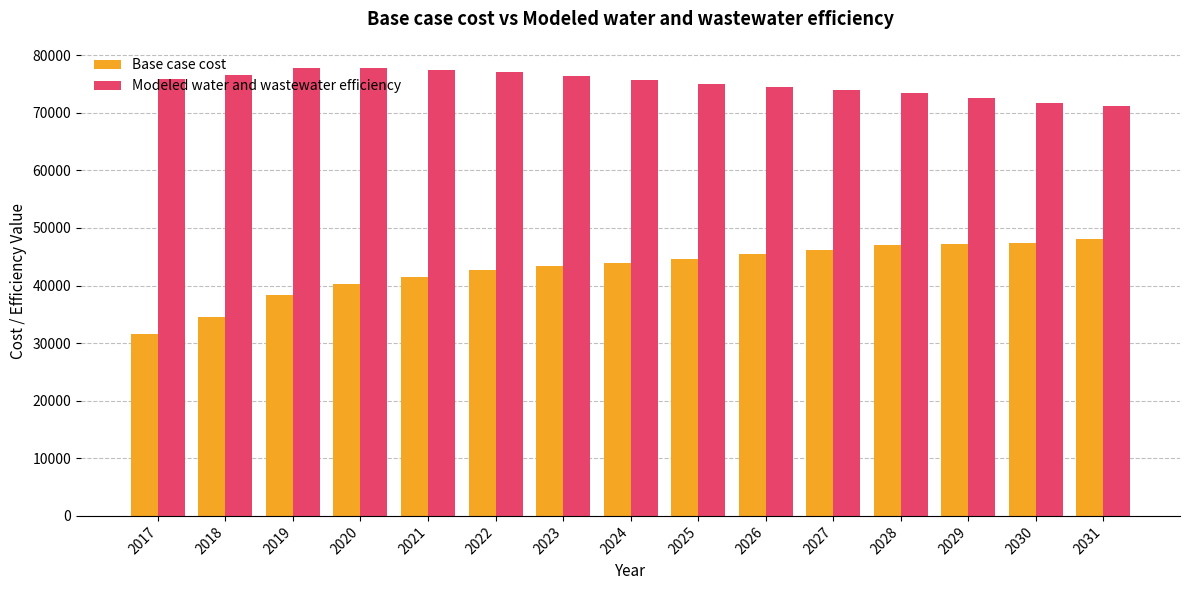

What is the difference between the second highest and second lowest values in the Modeled water and wastewater efficiency series?

5975.8